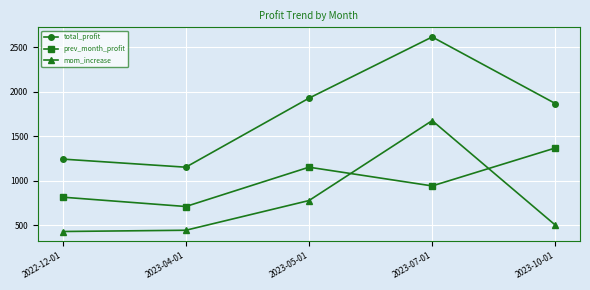

What is the label of the 5th point from the left?

2023-10-01